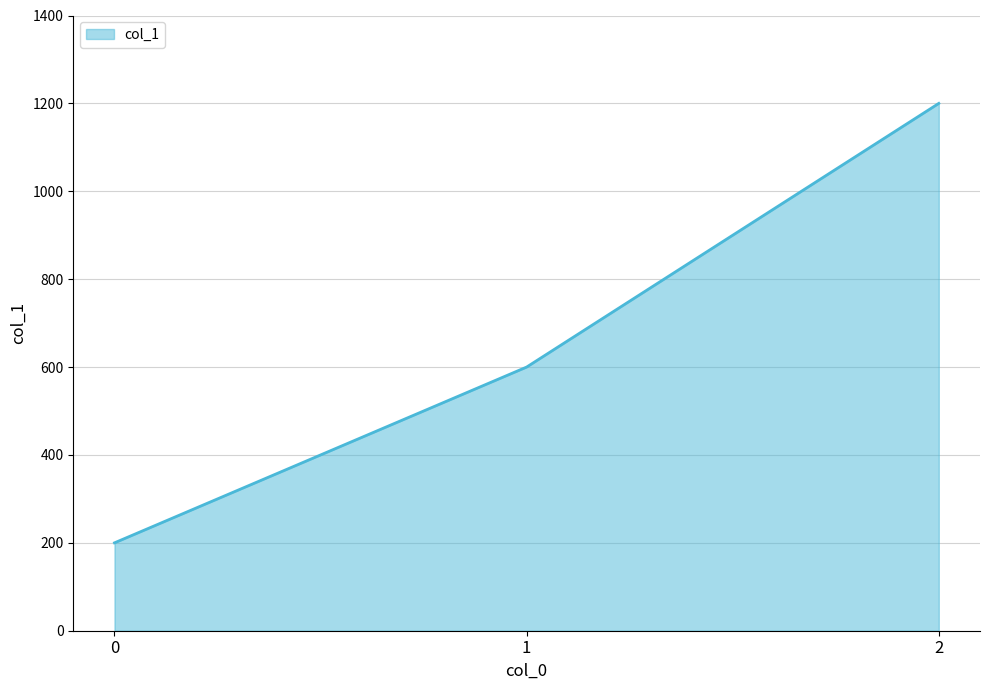

List the labels in order of value, smallest first.

0, 1, 2